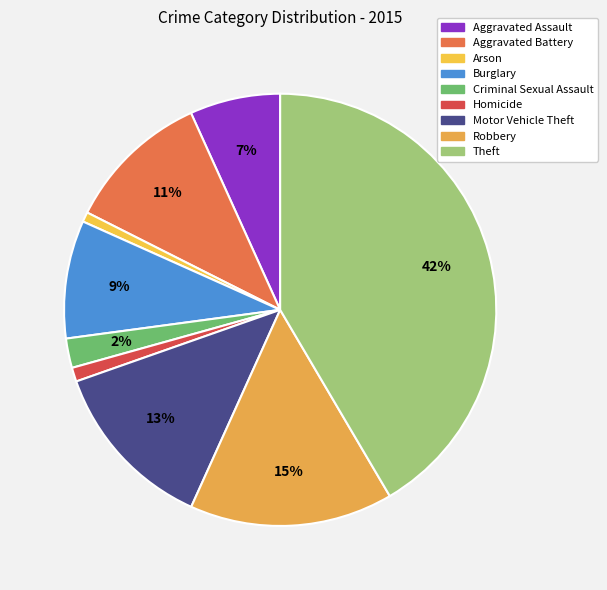

Rank the categories by value from highest to lowest.

Theft, Robbery, Motor Vehicle Theft, Aggravated Battery, Burglary, Aggravated Assault, Criminal Sexual Assault, Homicide, Arson